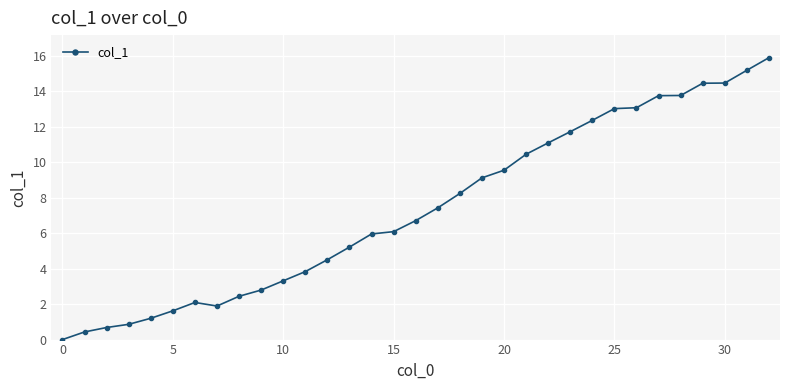

What is the value of the 16th point from the left?

6.1